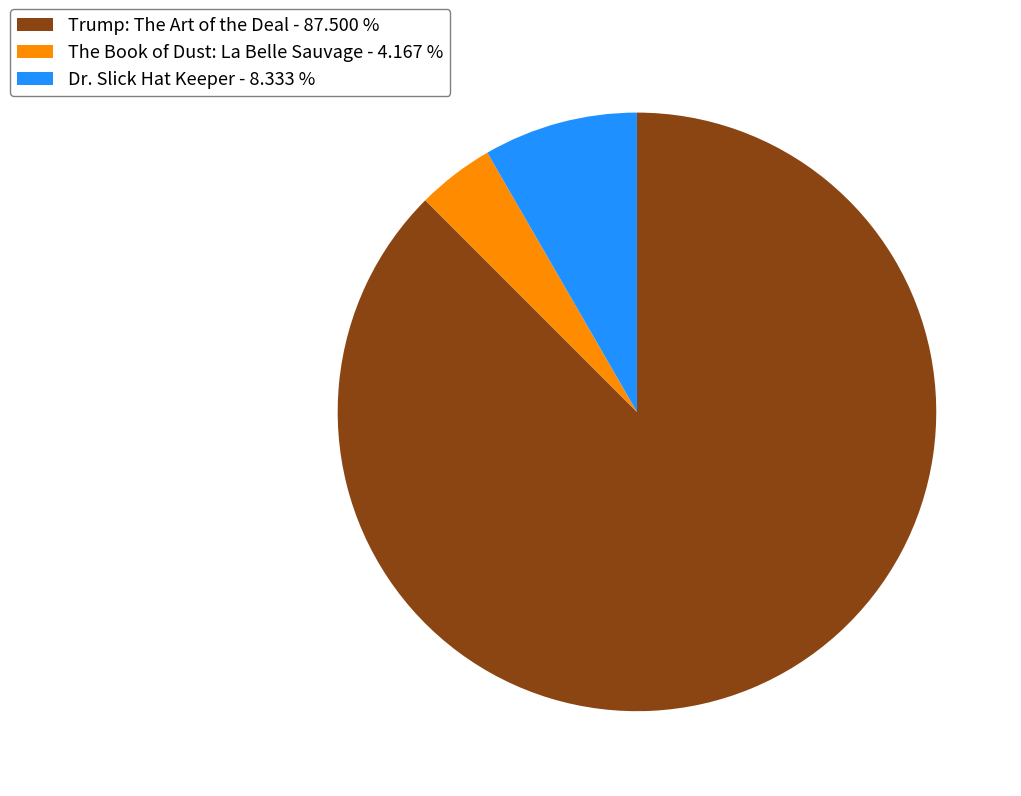

Do Dr. Slick Hat Keeper - 8.333 % and Trump: The Art of the Deal - 87.500 % together represent more than half of the pie?

Yes